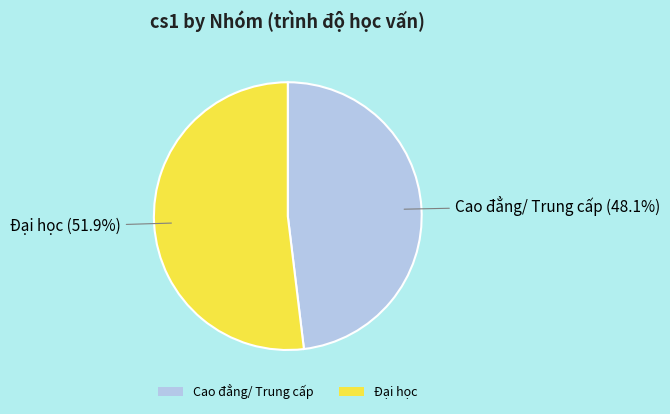

To the nearest percent, what is the difference between the largest and smallest slice percentages?

4%